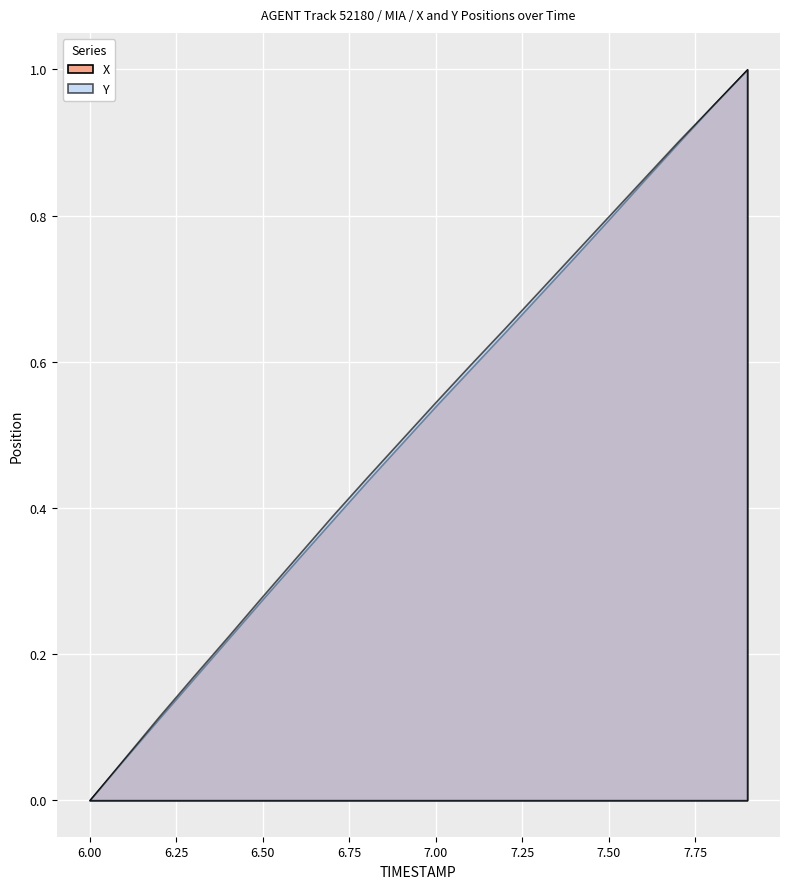

How many values in the X series are below 722?

3